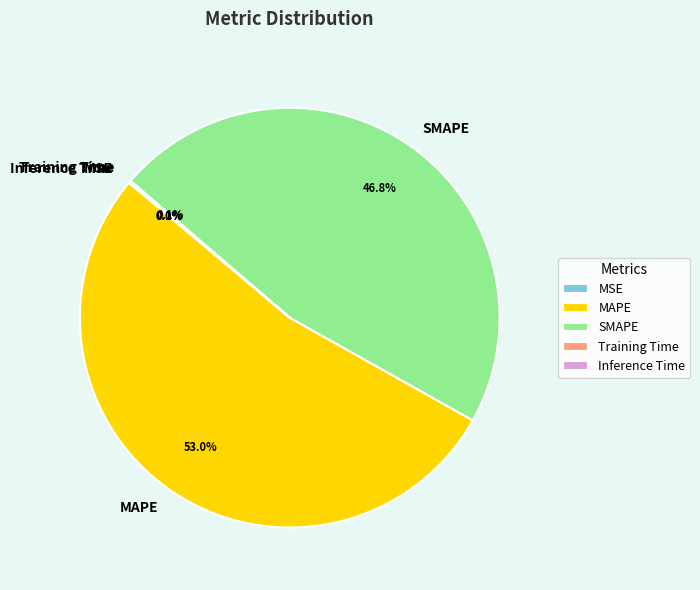

Which slice represents more than half of the pie?

MAPE